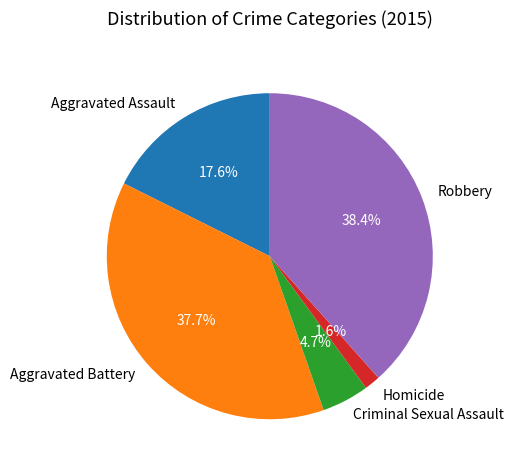

What is the ratio of the value at Robbery to the value at Aggravated Assault?

2.2